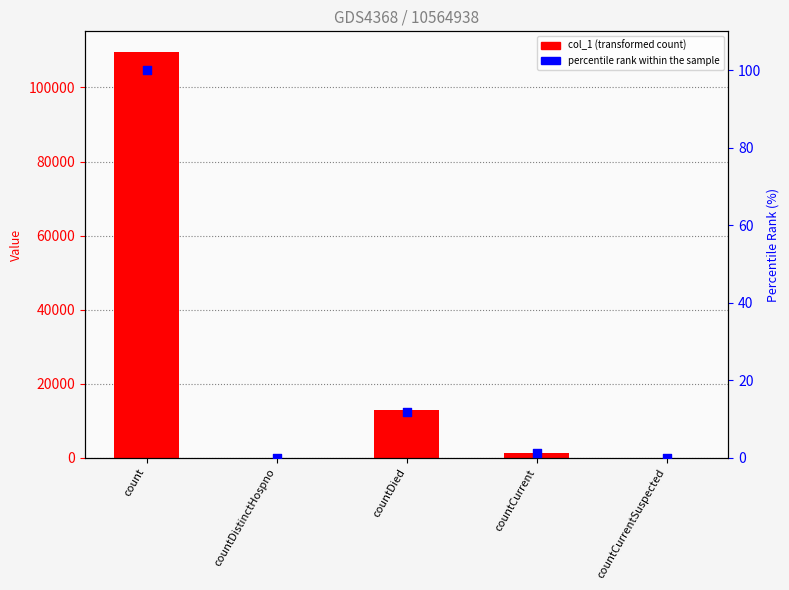

At which category is the sum across all series the highest?

count